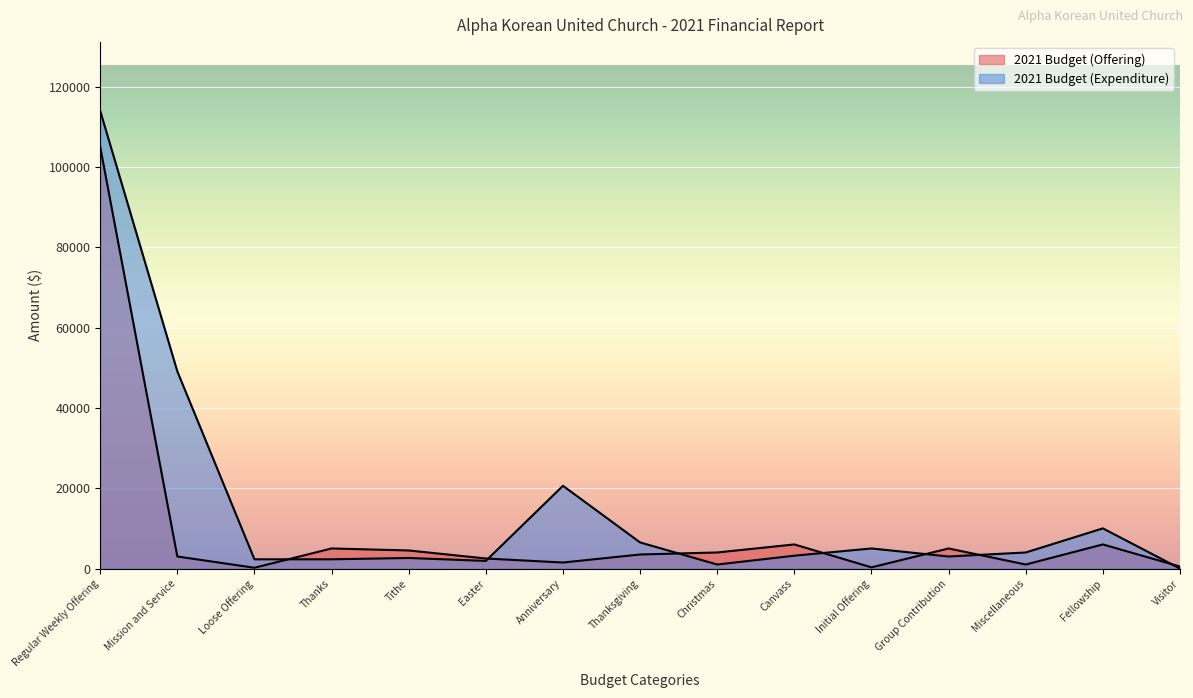

Which series has the largest total across all categories?

2021 Budget (Expenditure)